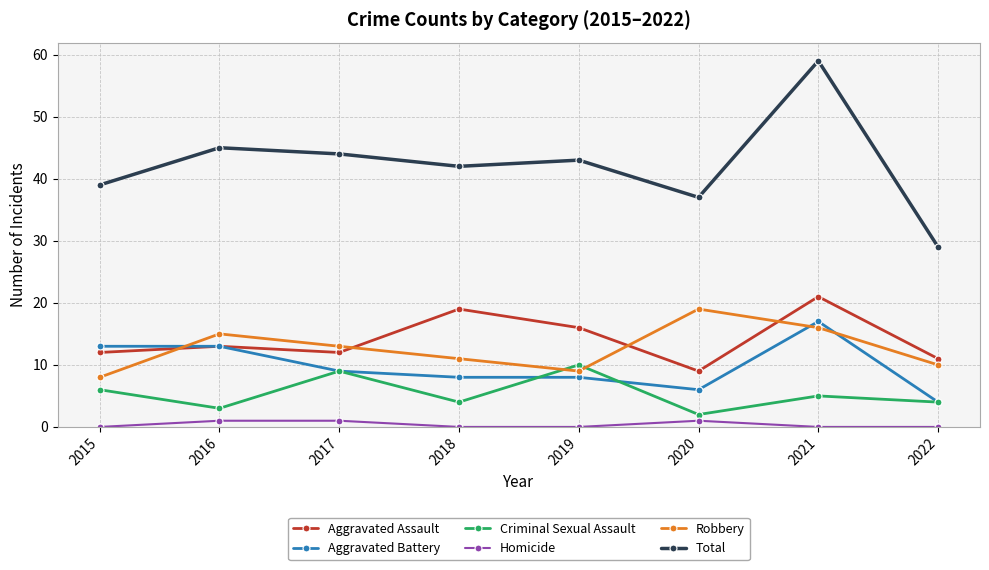

Where is the first local maximum for Criminal Sexual Assault?

2017